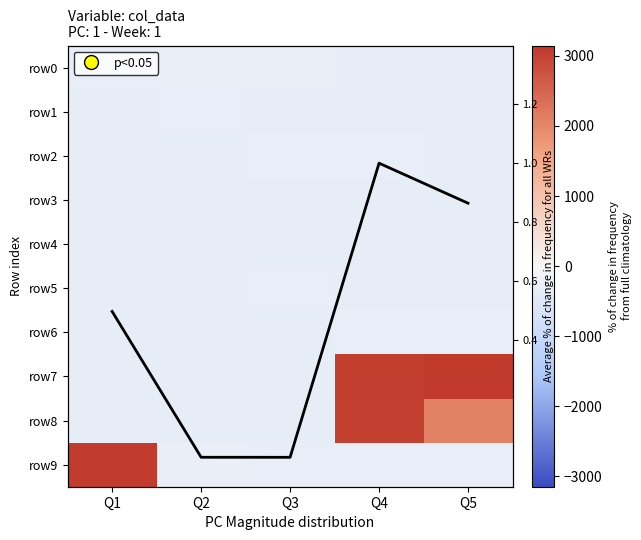

List the series in order of their peak value, lowest first.

row3, row4, row1, row5, row6, row2, row0, Avg % change, row8, row9, row7